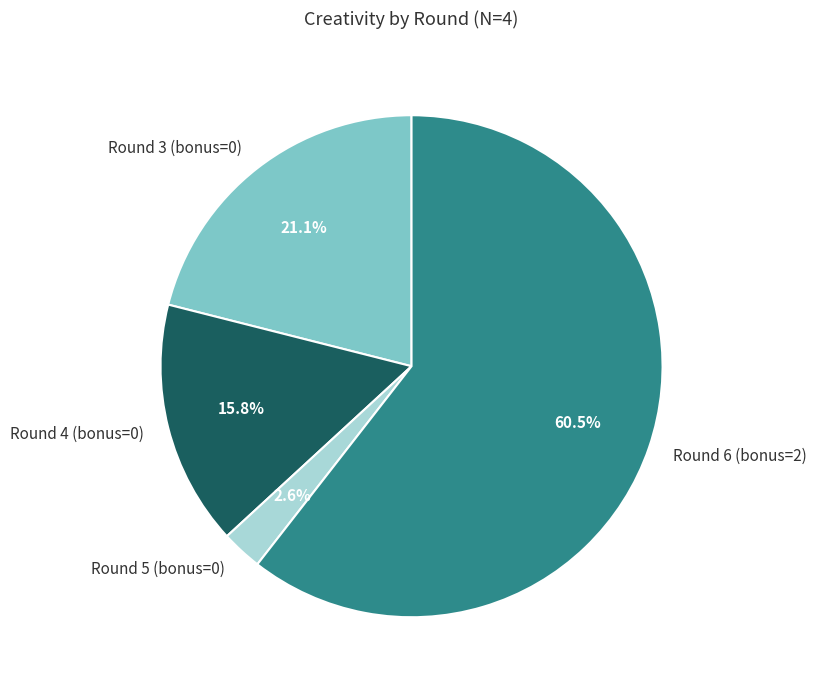

Which slice is the largest?

Round 6 (bonus=2)